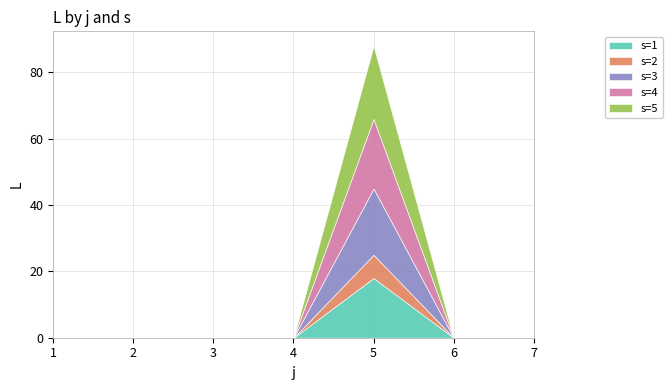

True or false: s=4 has more than 0 points higher than both neighbors.

True